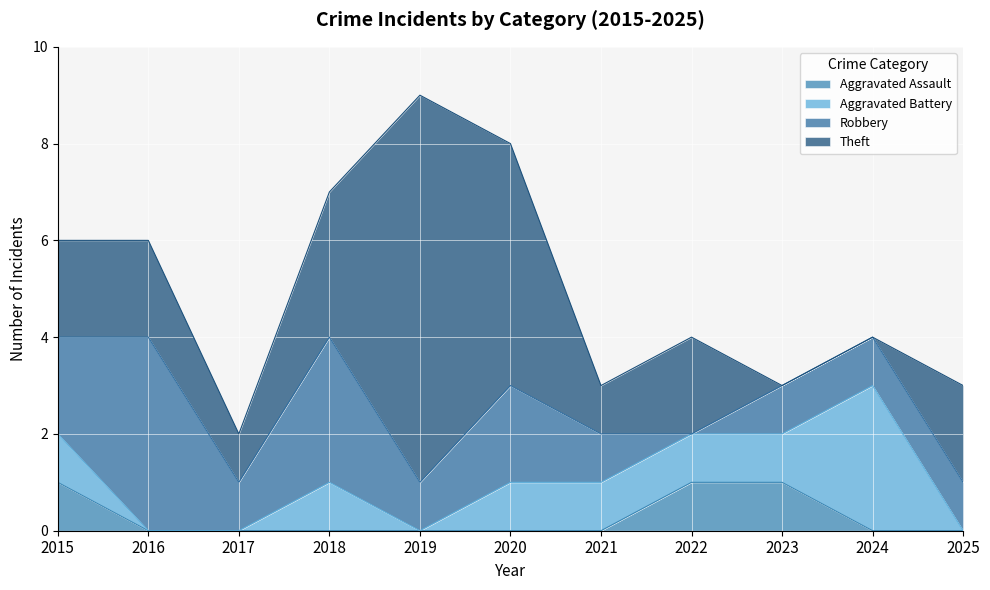

Between 2015 and 2018, which is larger?

2015